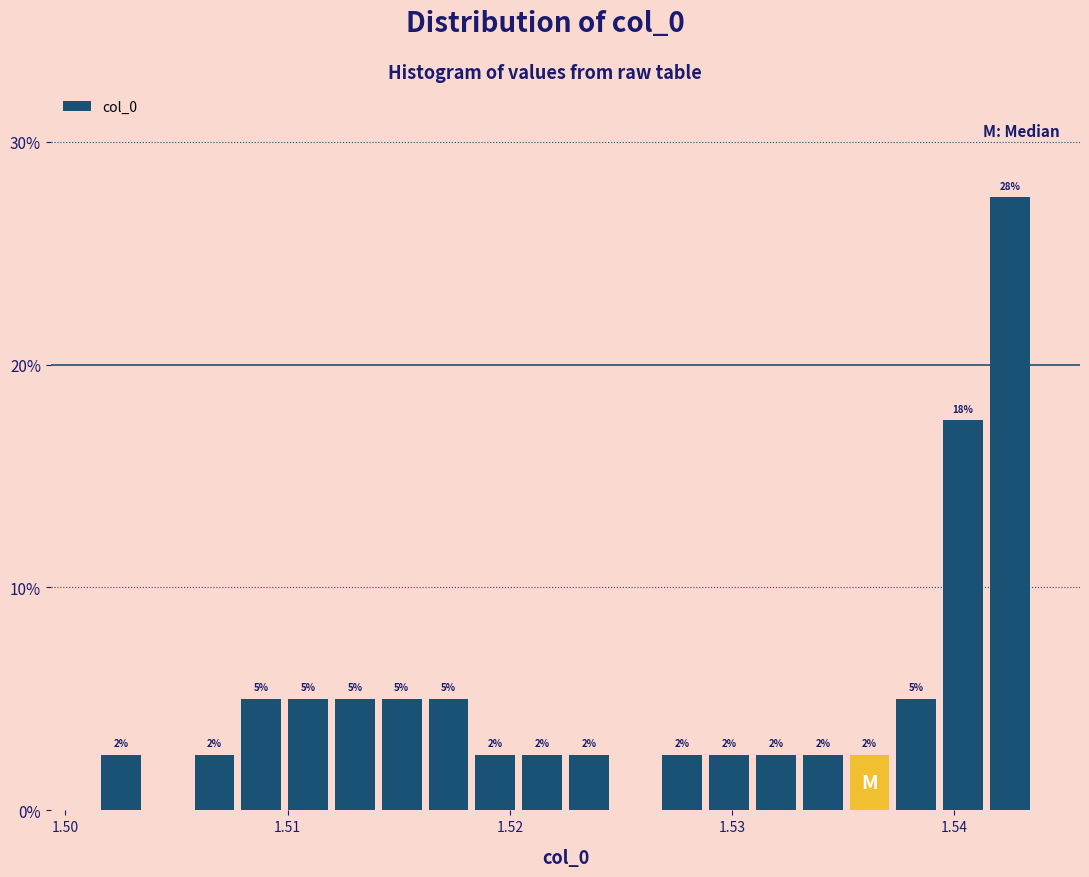

Around what value on the x-axis is the tallest bar? Give the approximate position of its centre, as read against the axis.

1.542